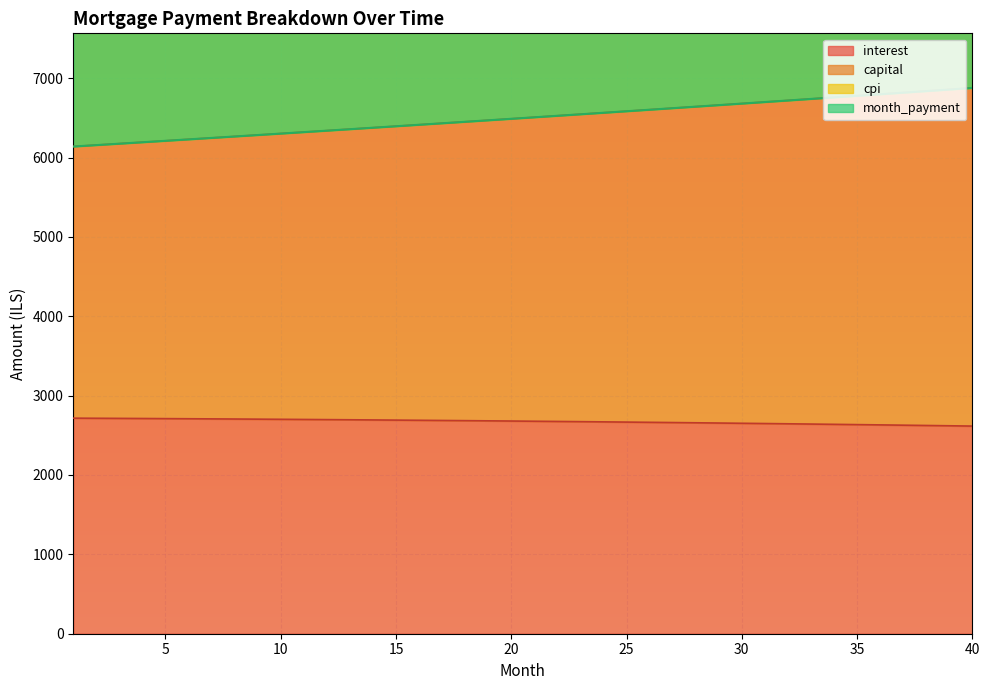

At which label does capital first exceed 6507?

21